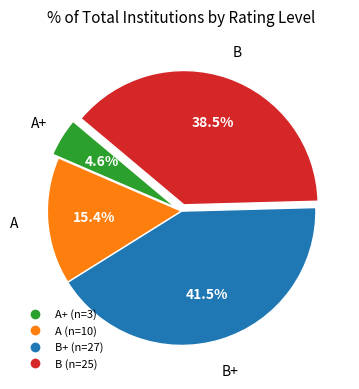

Does any single category account for the majority?

No